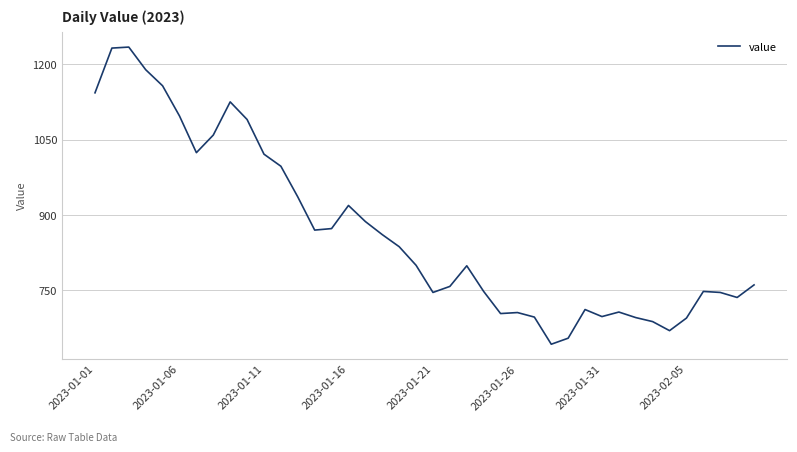

What is the smallest value displayed?

643